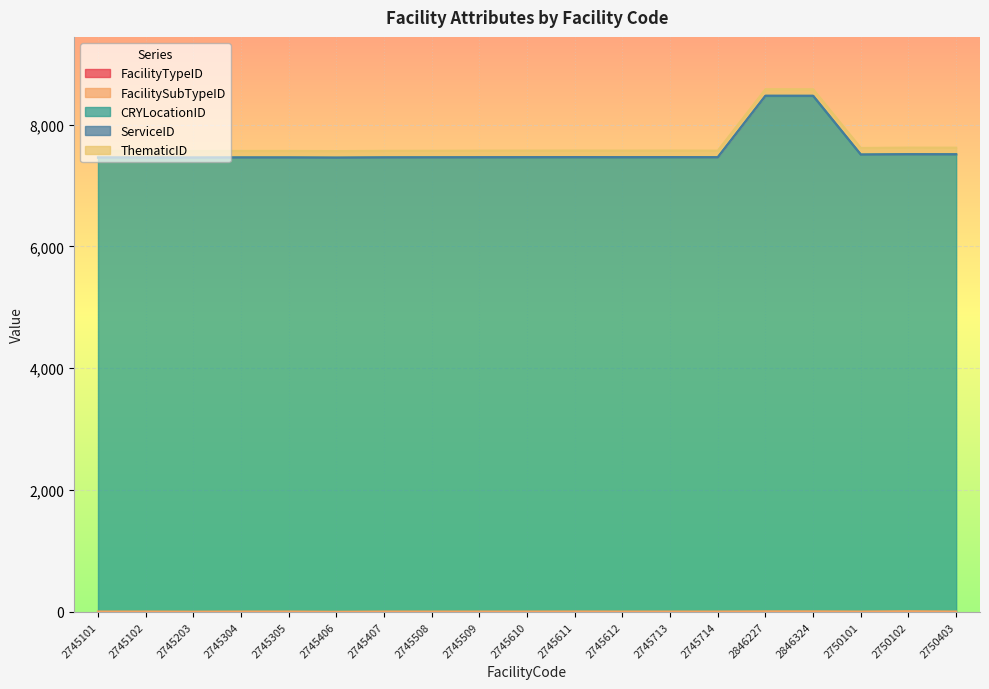

Reading left to right, transcribe all the data shown in this chart.

FacilityTypeID: 1	1	1	1	1	1	1	1	1	1	1	1	1	1	1	1	1	1	1
FacilitySubTypeID: 5	5	3	5	5	1	5	5	5	5	6	5	5	5	8	8	5	10	5
CRYLocationID: 7451	7451	7452	7453	7453	7454	7454	7455	7455	7456	7456	7456	7457	7457	8462	8462	7501	7501	7504
ServiceID: 3	3	3	1	1	1	1	1	3	3	3	3	3	1	2	1	1	2	3
ThematicID: 108	108	108	108	108	108	108	108	108	108	108	108	108	108	108	108	108	108	108